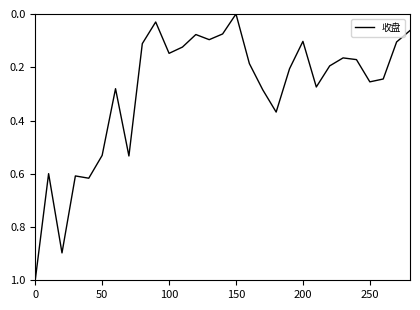

What is the difference between the second highest and minimum values?

0.9